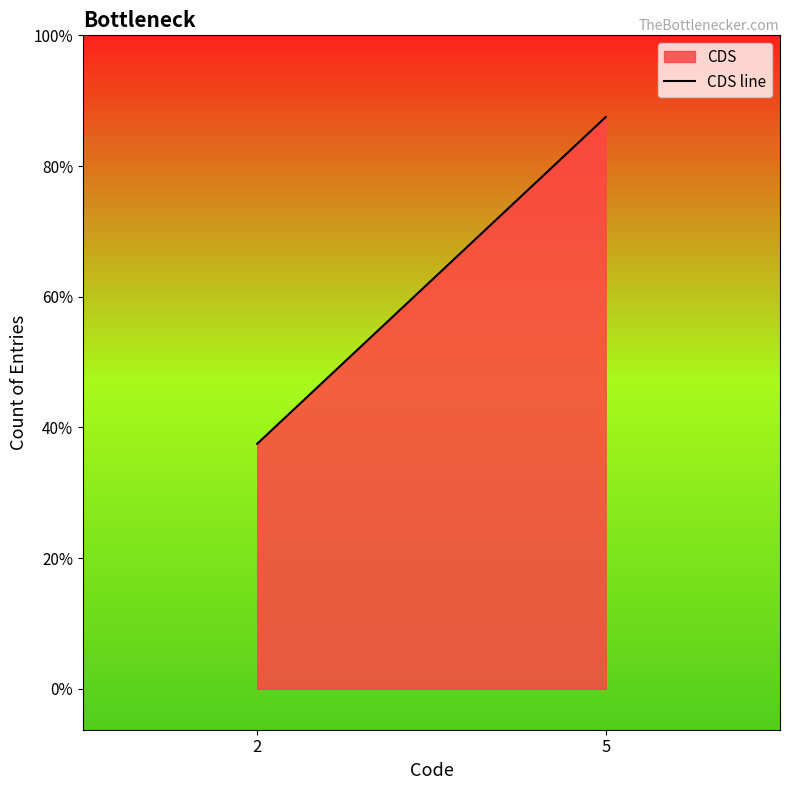

List the labels in order of value, smallest first.

2, 5